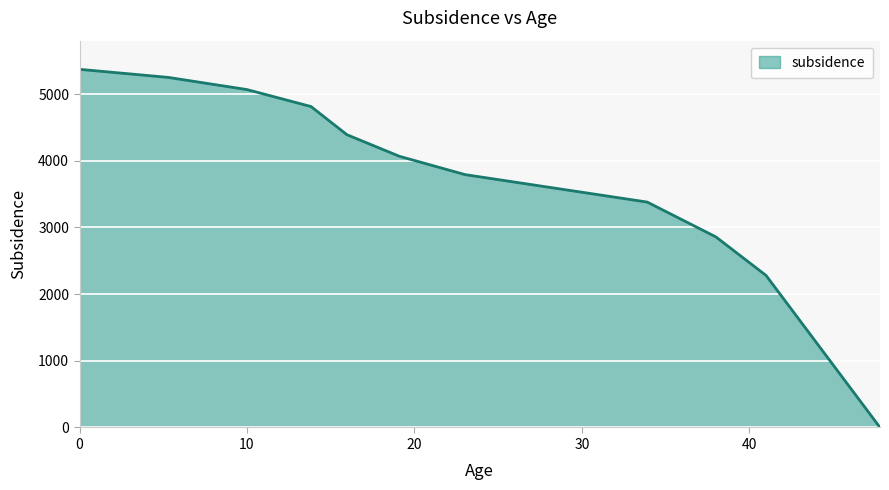

What is the maximum value shown in the chart?

5372.1